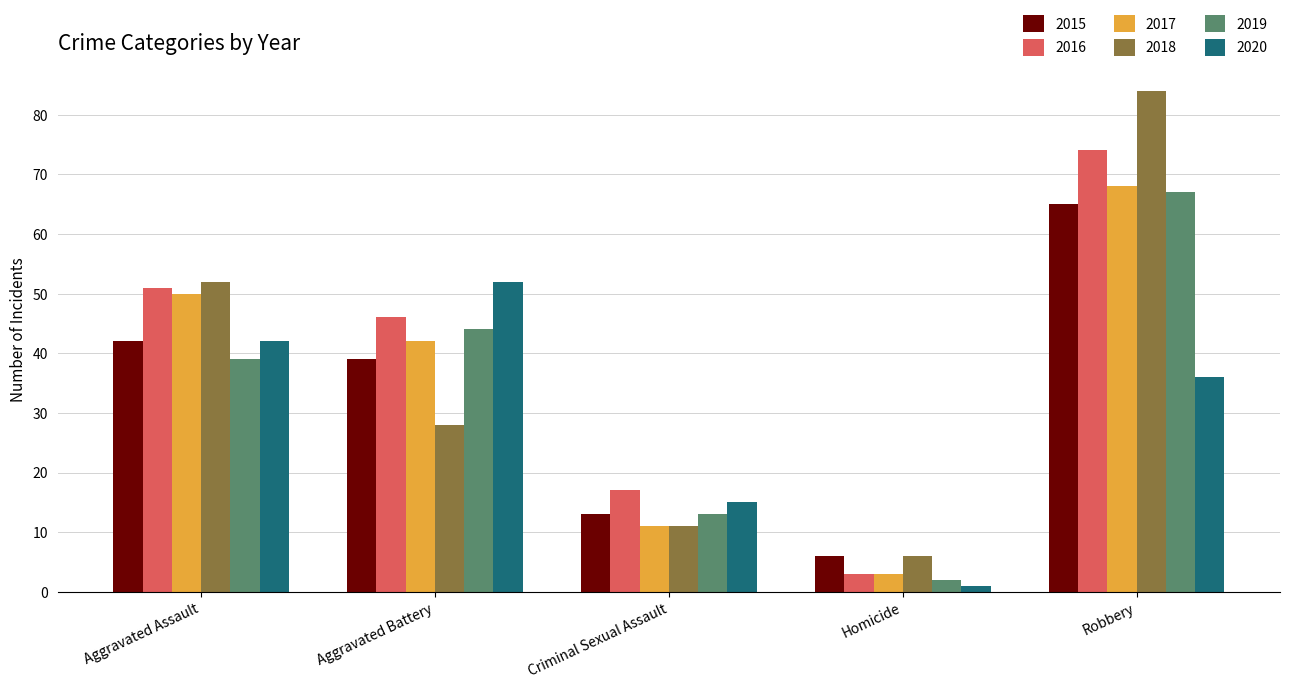

What is the sum of the 2016 values at Aggravated Battery and Criminal Sexual Assault?

63